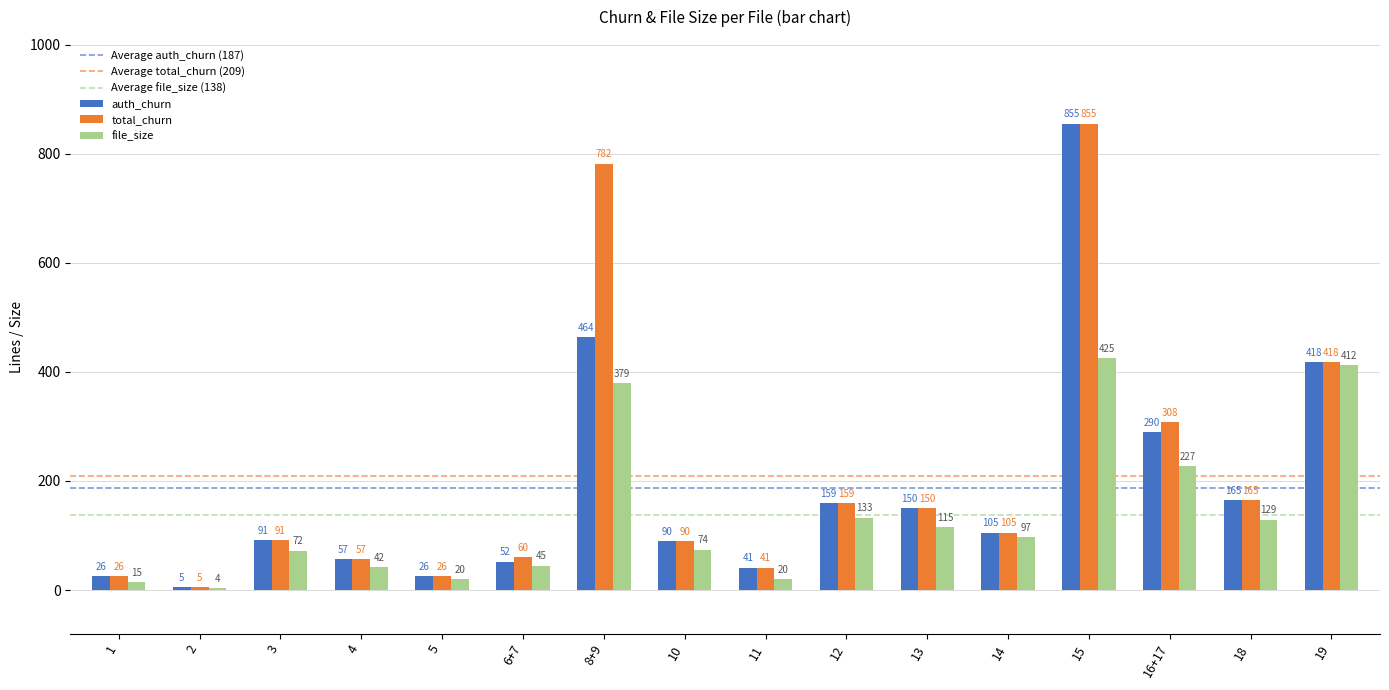

What is the maximum value shown in the chart?

855